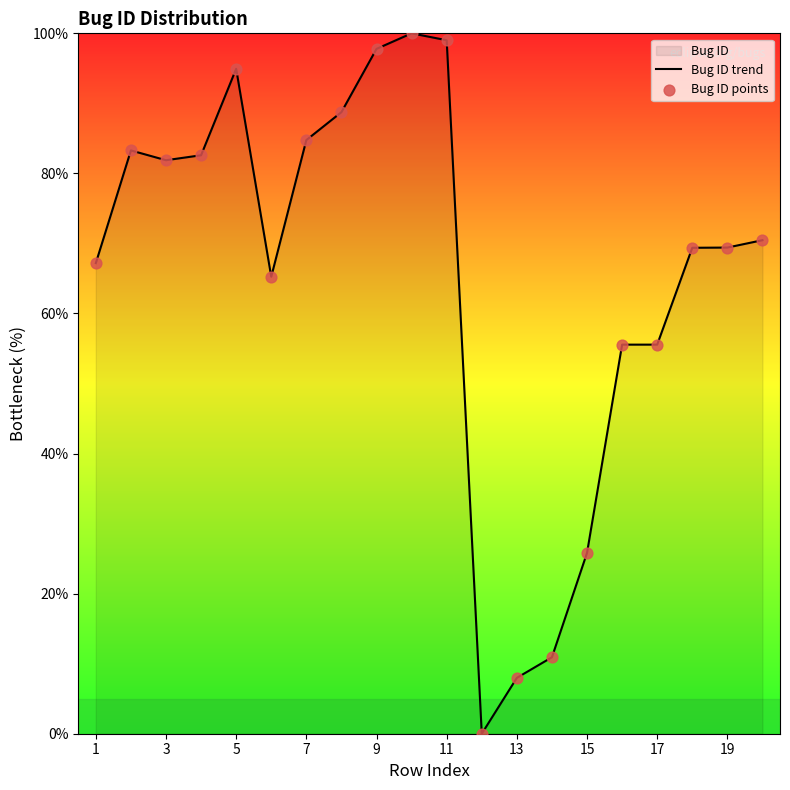

What is the greatest value displayed?

100.0